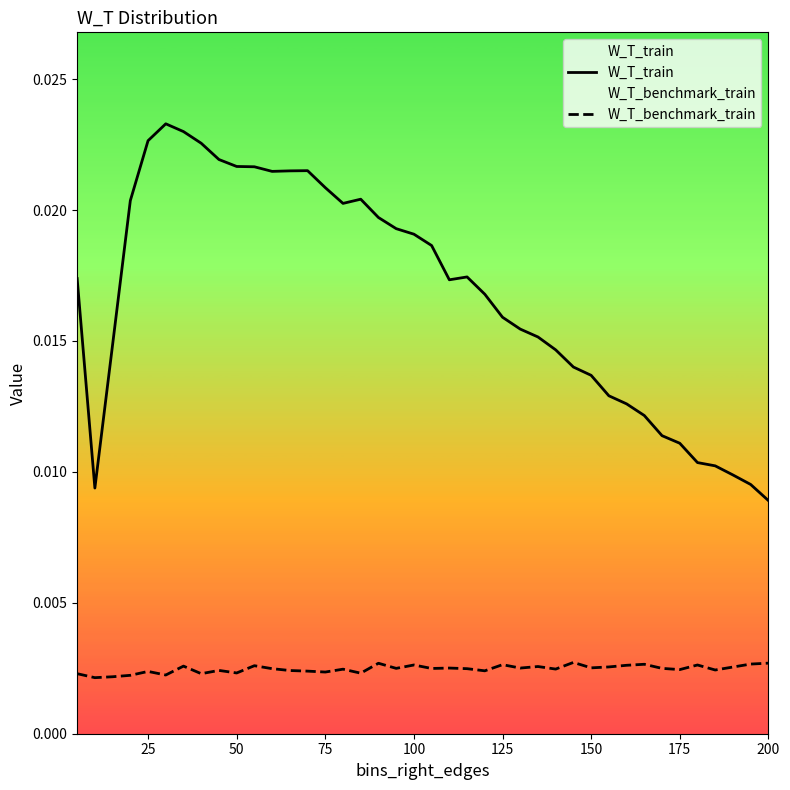

Rank the series at 150 from highest to lowest value.

W_T_train, W_T_benchmark_train